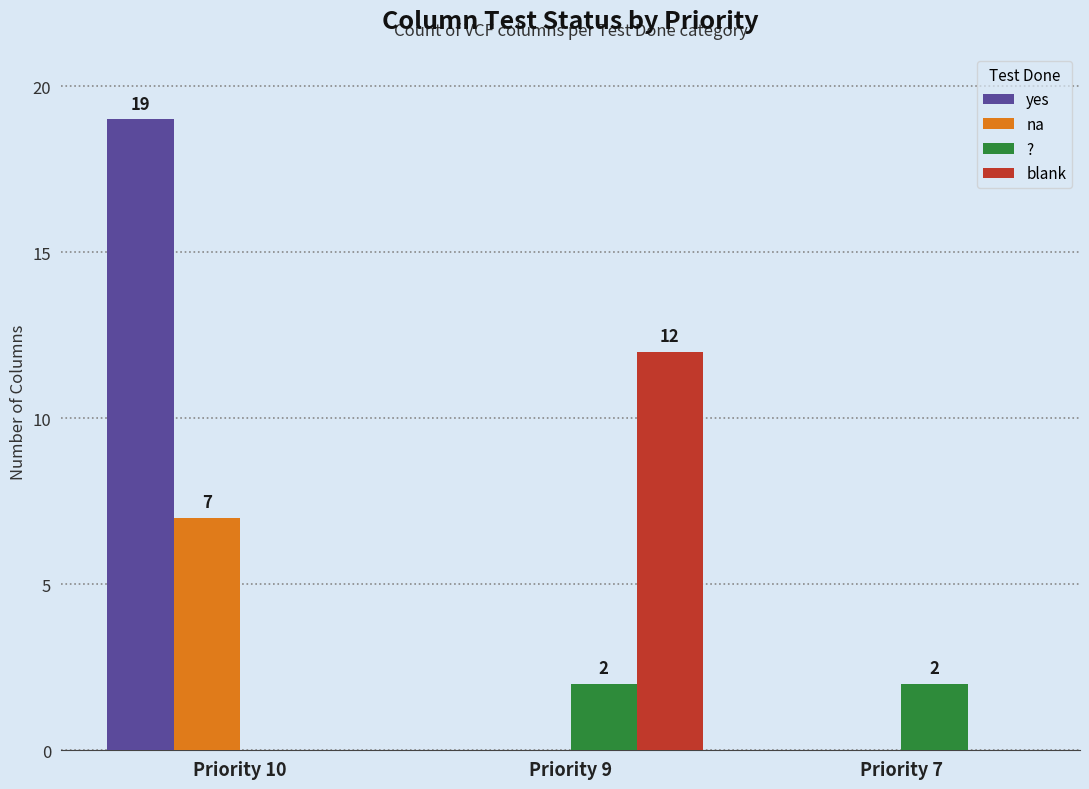

Reading left to right, extract all data points from this chart.

yes: Priority 10=19	Priority 9=0	Priority 7=0
na: Priority 10=7	Priority 9=0	Priority 7=0
?: Priority 10=0	Priority 9=2	Priority 7=2
blank: Priority 10=0	Priority 9=12	Priority 7=0